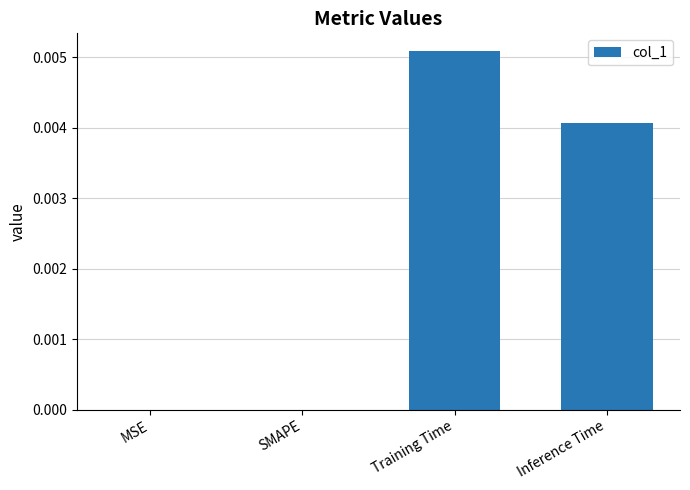

At which category does the chart reach its peak across all series?

Training Time